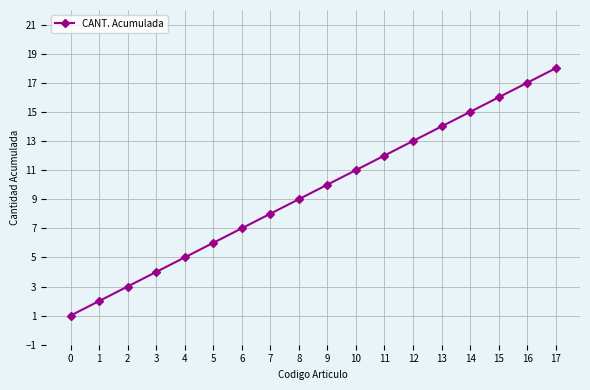

Approximately how many times larger is the value at 11 compared to 12?

0.9